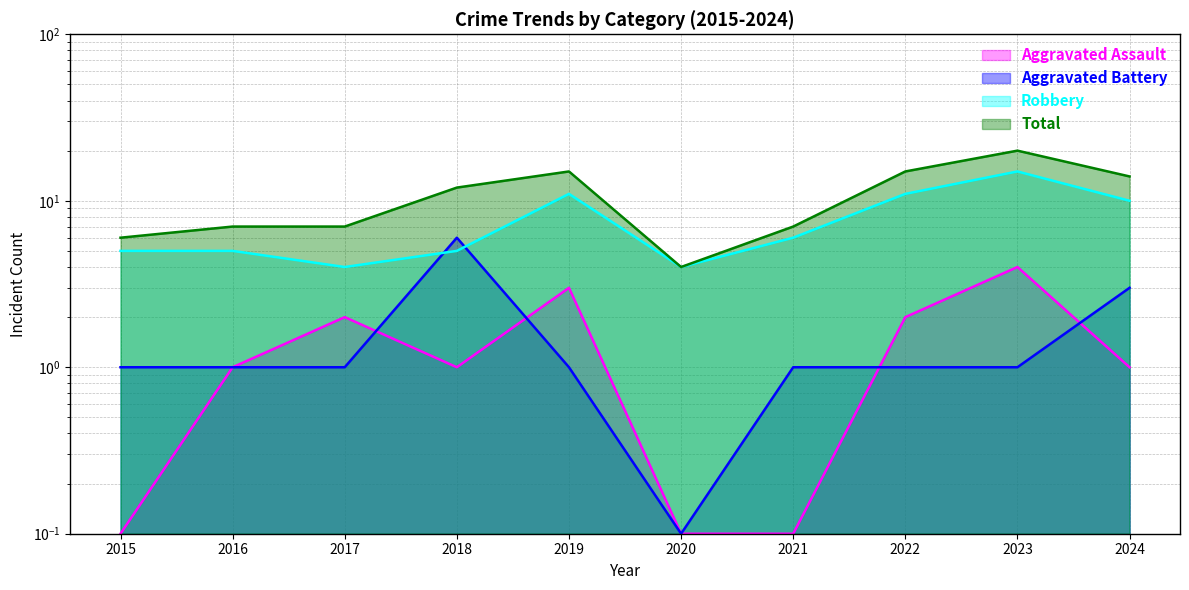

What is the value of the Robbery point at the 4th from the left?

5.0